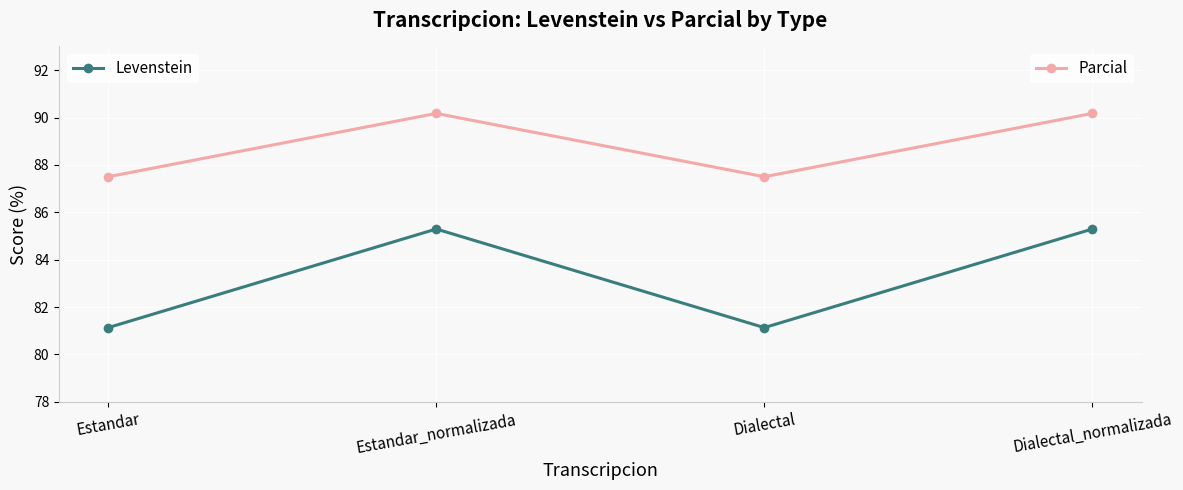

What is the total value across all series at Dialectal_normalizada?

175.5